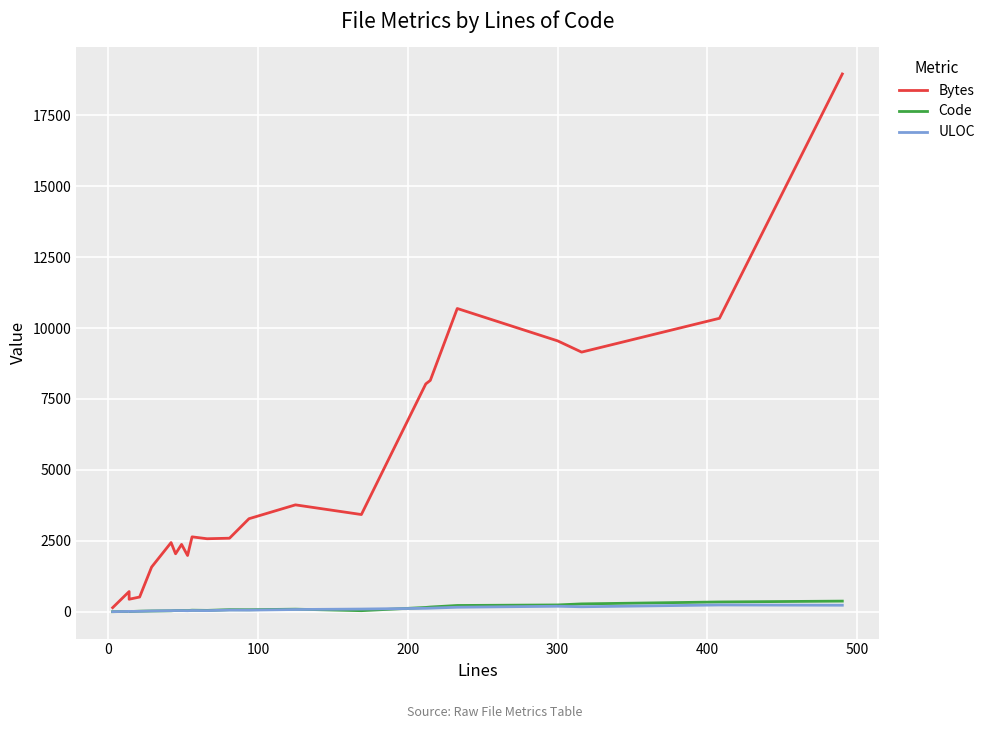

Which series has the widest spread of values?

Bytes